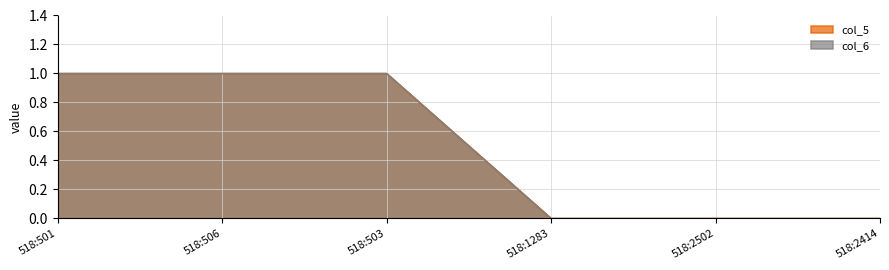

Which series changed the most between 518:506 and 518:503?

col_5